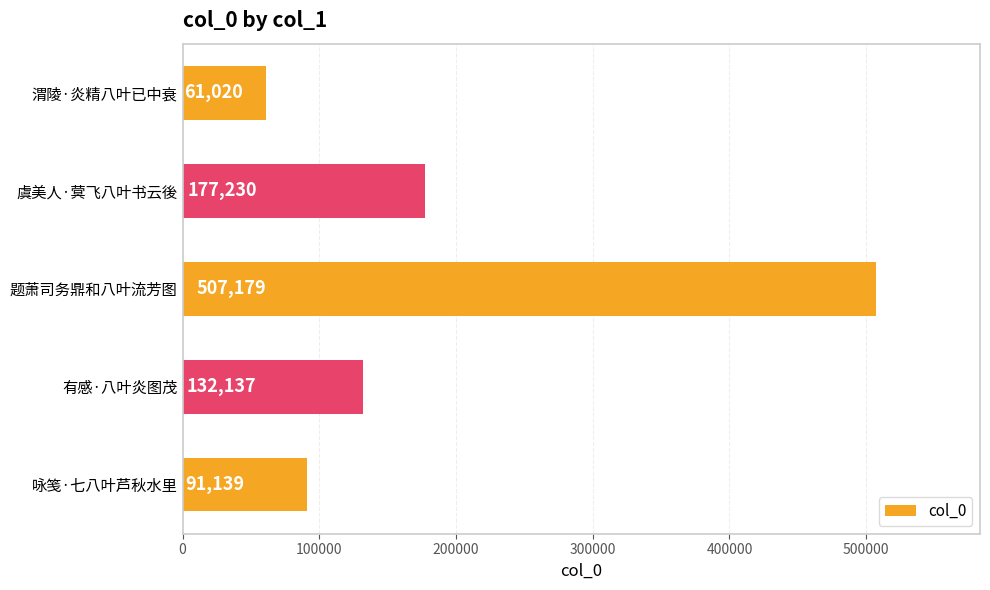

List the labels in order of value, largest first.

题萧司务鼎和八叶流芳图, 虞美人·蓂飞八叶书云後, 有感·八叶炎图茂, 咏笺·七八叶芦秋水里, 渭陵·炎精八叶已中衰